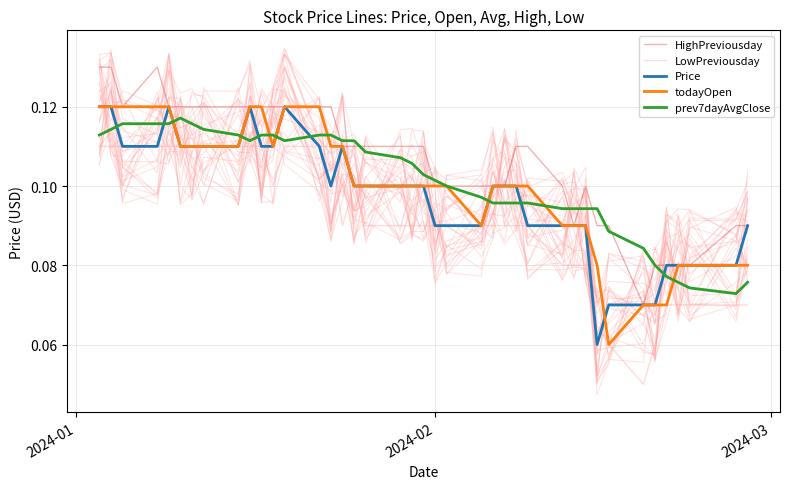

What is the difference between the second highest and minimum values in the todayOpen series?

0.1